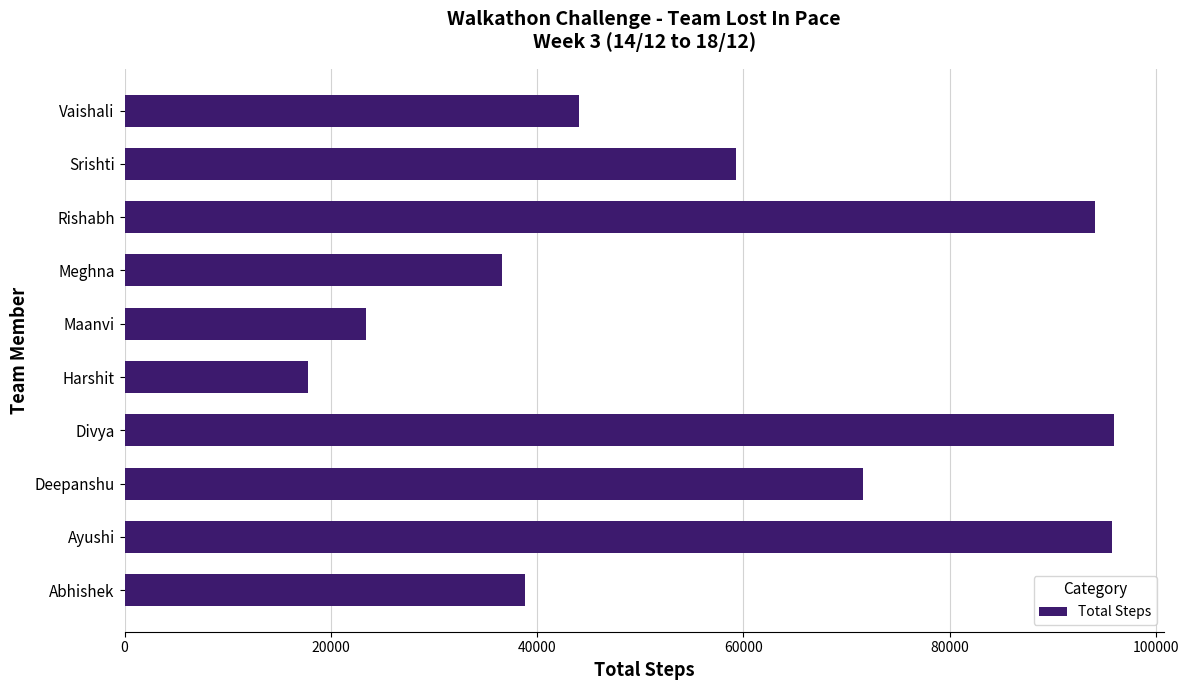

Which has a higher value, Harshit or Ayushi?

Ayushi